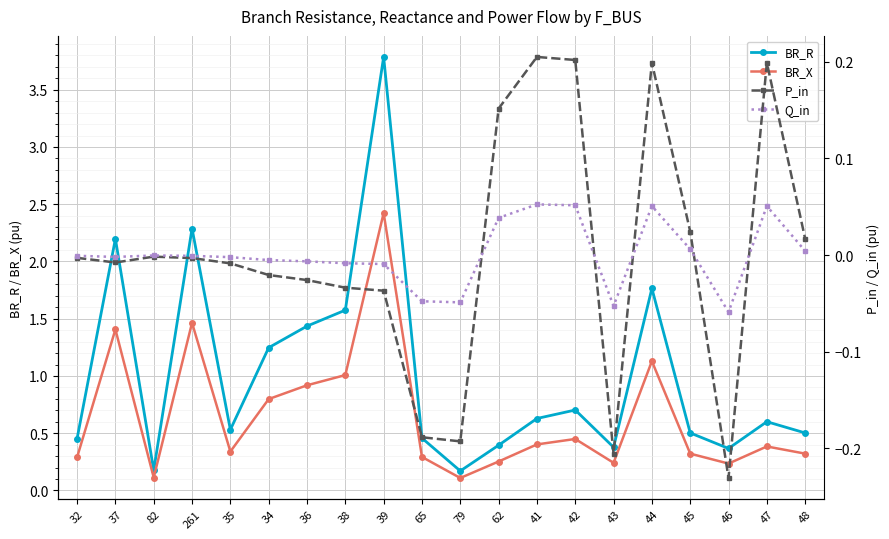

What is the spread (max minus min) of values at 39?

3.8